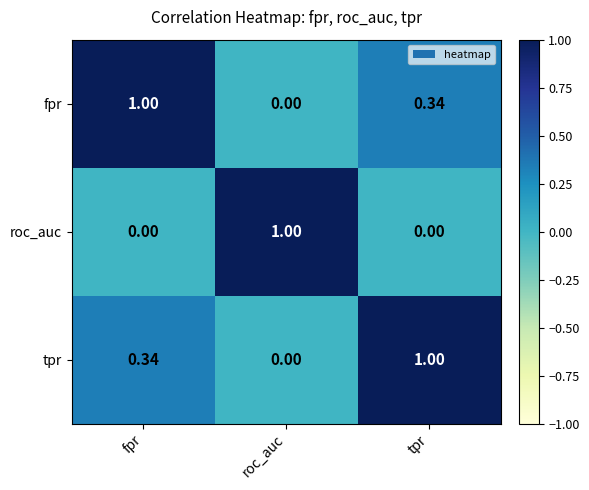

At tpr, list the series in order from smallest to largest.

roc_auc, fpr, tpr